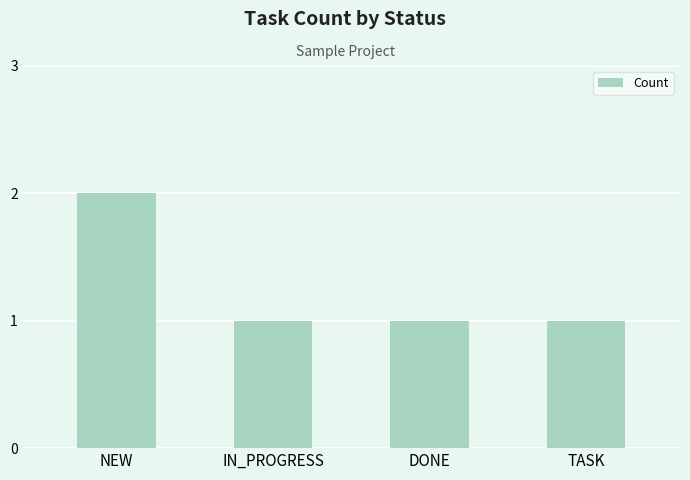

What is the average value?

1